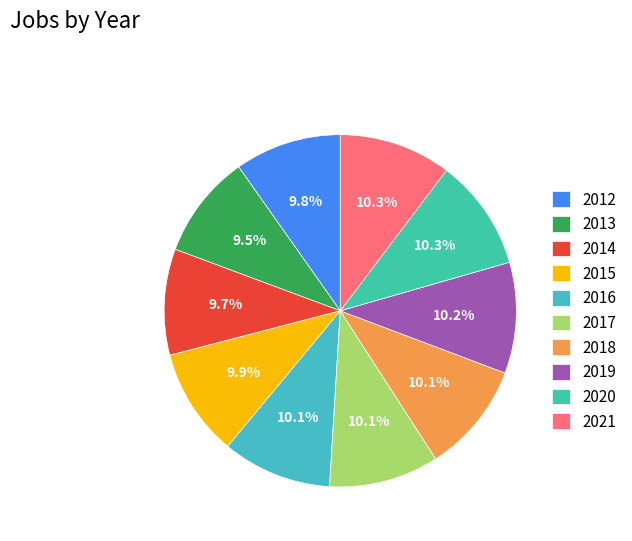

What is the total percentage of 2017 and 2021?

20.4%